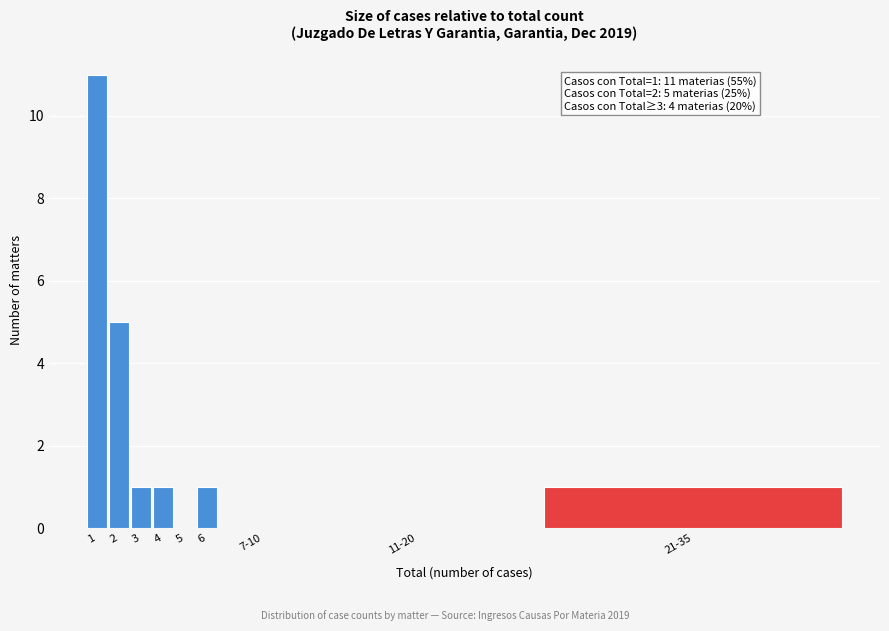

Reading left to right, what are all the values shown in this chart?

1=11	2=5	3=1	4=1	5=0	6=1	7-10=0	11-20=0	21-35=1